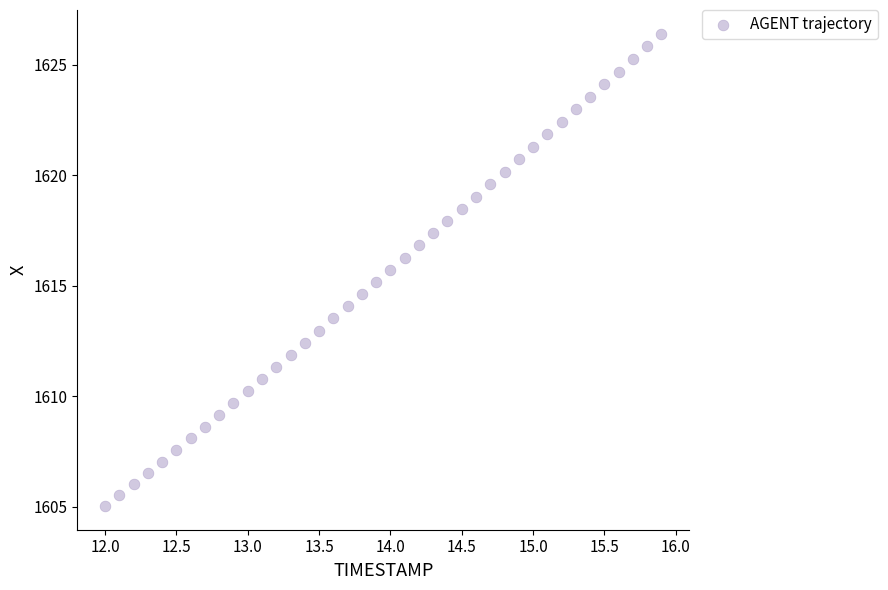

What is the range of Y values (max minus min)?

21.4